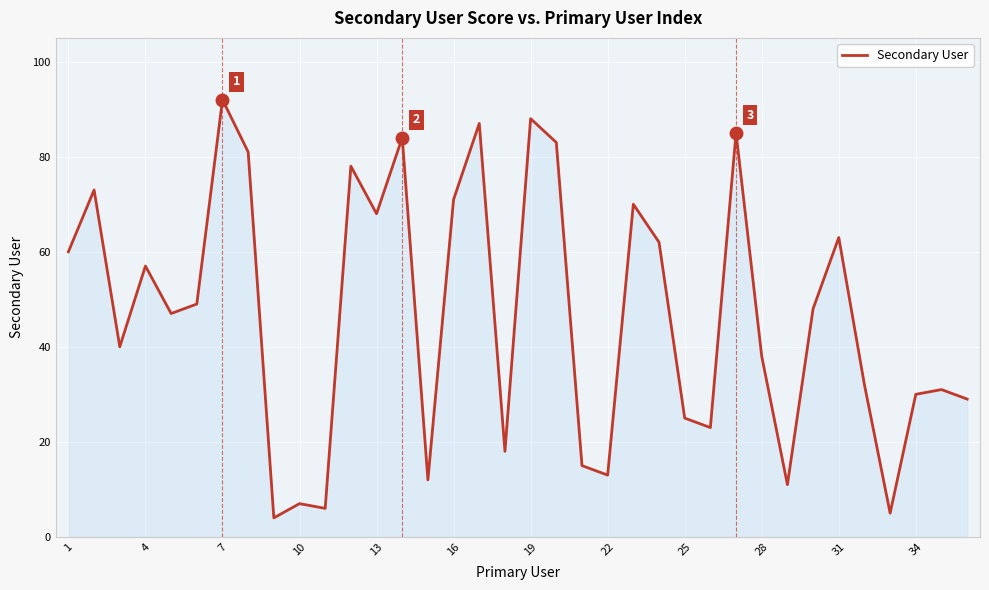

What is the difference between the maximum and minimum values?

88